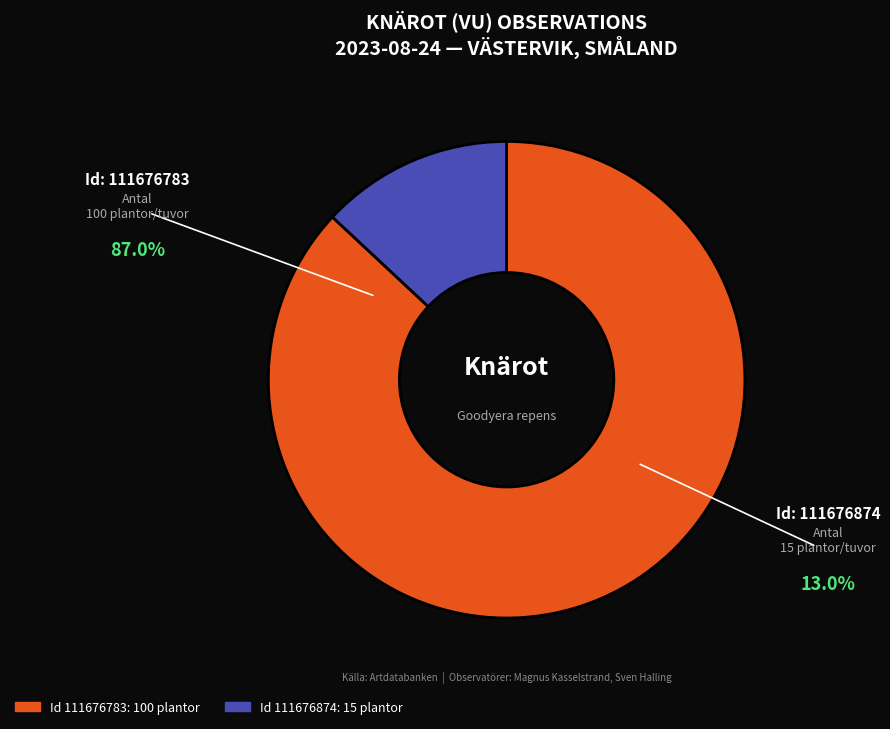

Is there any slice that represents more than half of the pie?

Yes